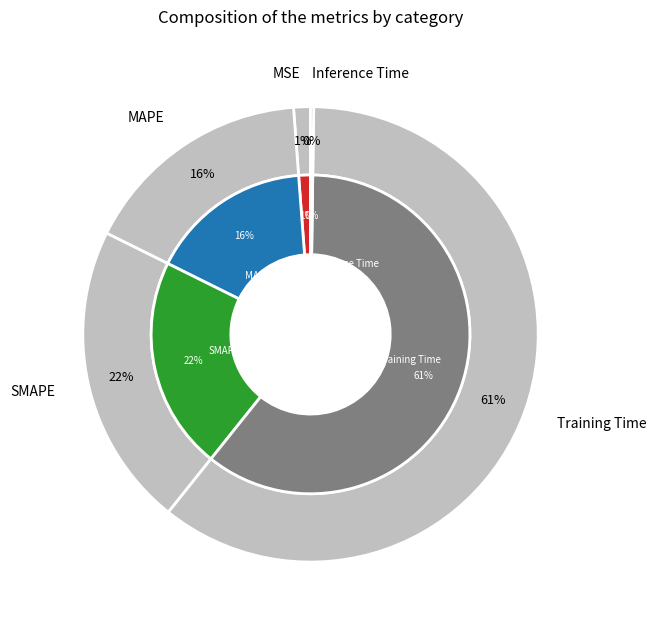

What is the change in value from MAPE to SMAPE?

+0.1